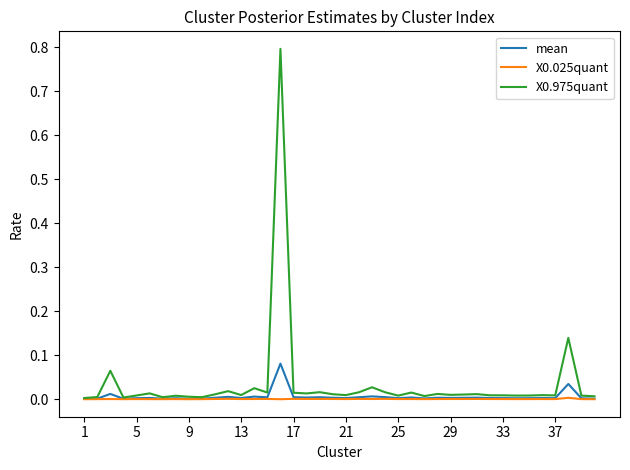

How many lines are shown in the chart?

3